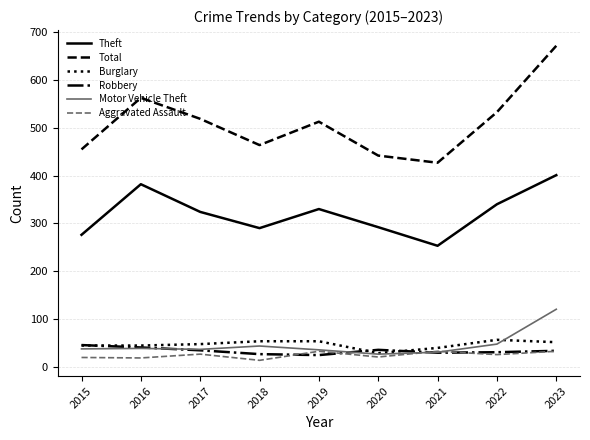

Read the Motor Vehicle Theft value at 2021.

30